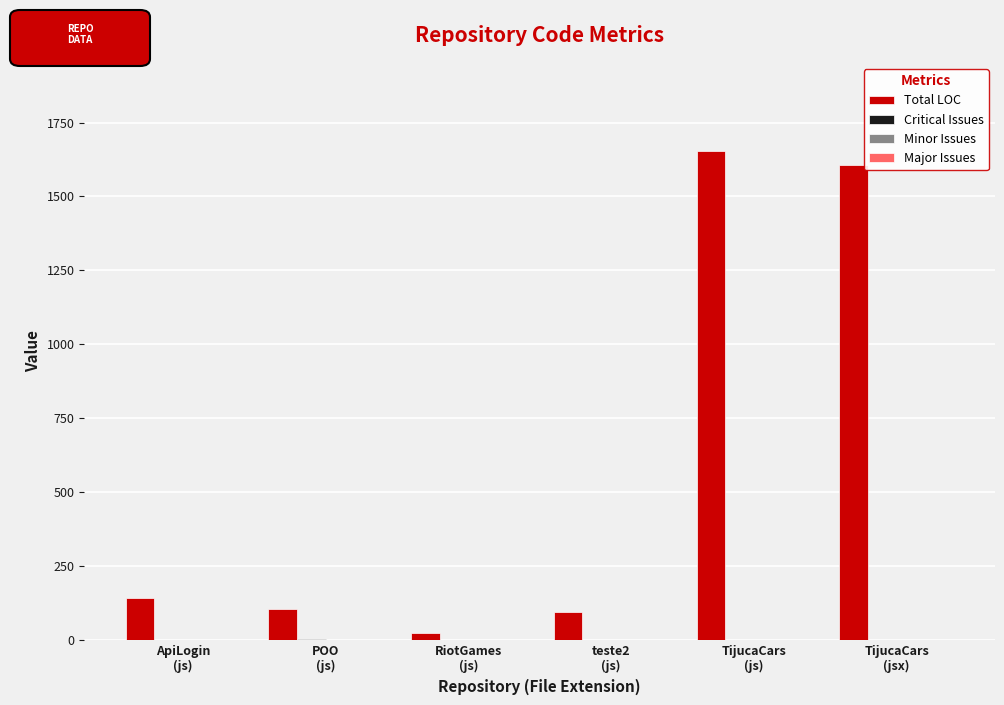

Which series has the largest total across all categories?

Total LOC